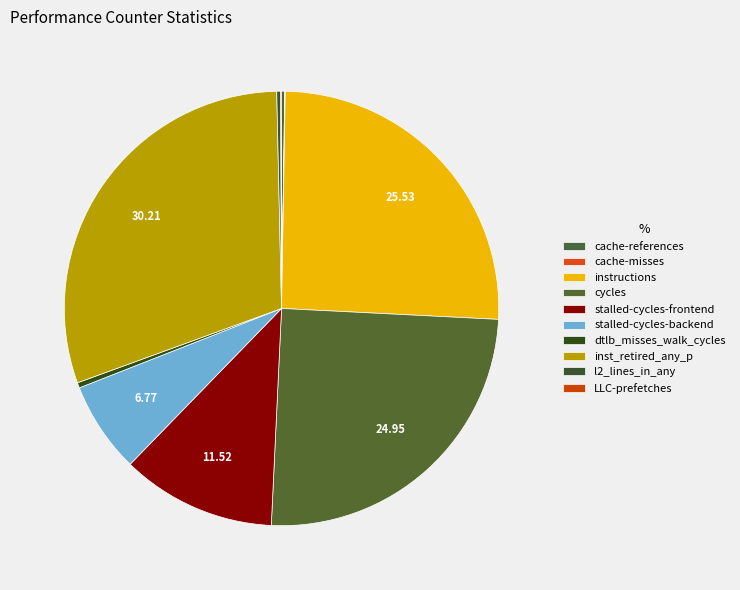

Rank the categories by value from lowest to highest.

cache-misses, LLC-prefetches, cache-references, l2_lines_in_any, dtlb_misses_walk_cycles, stalled-cycles-backend, stalled-cycles-frontend, cycles, instructions, inst_retired_any_p